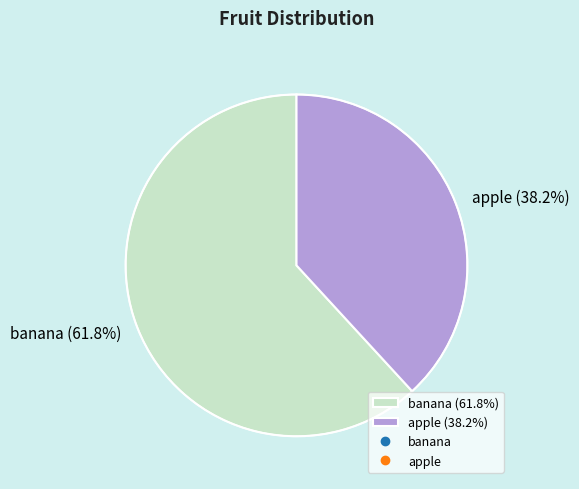

How much of the chart is everything except apple?

61.8%